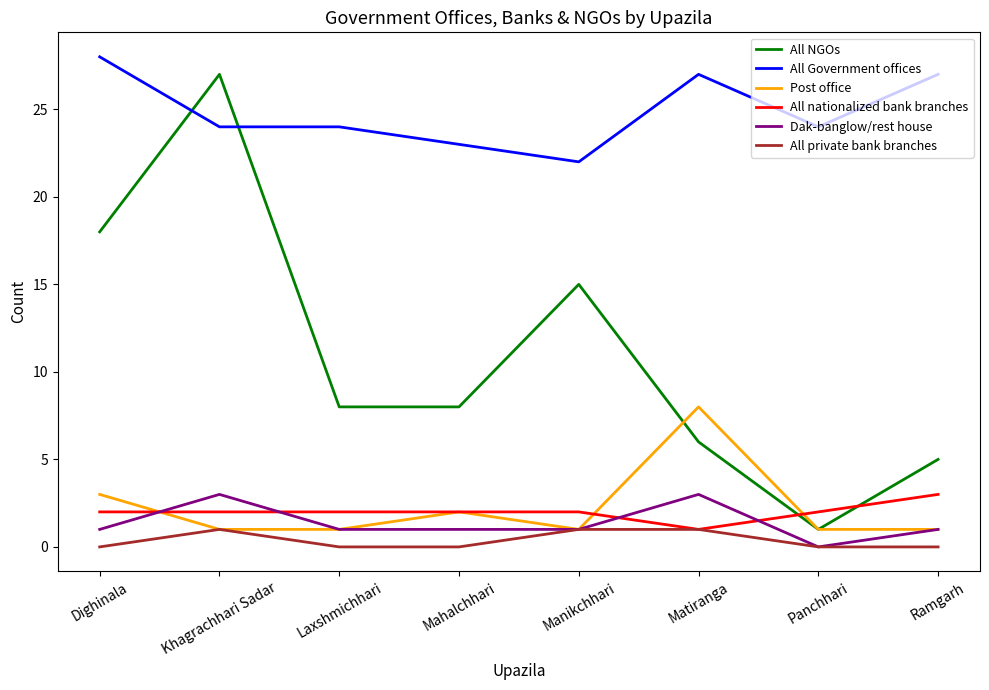

What value does the Dak-banglow/rest house series have at Khagrachhari Sadar?

3